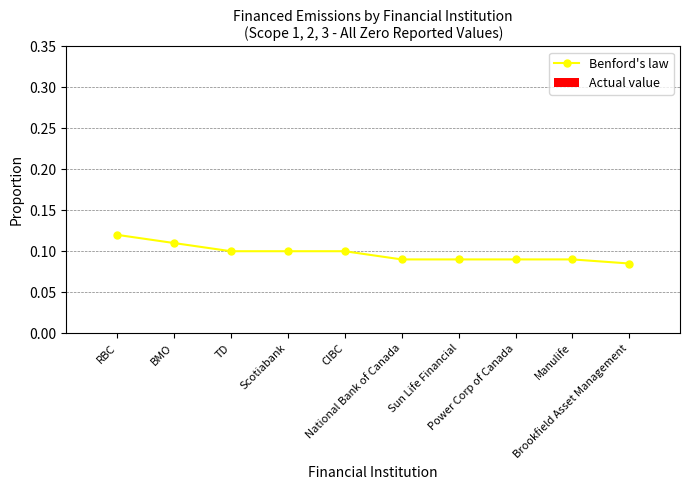

What is the sum of all values?

1.0